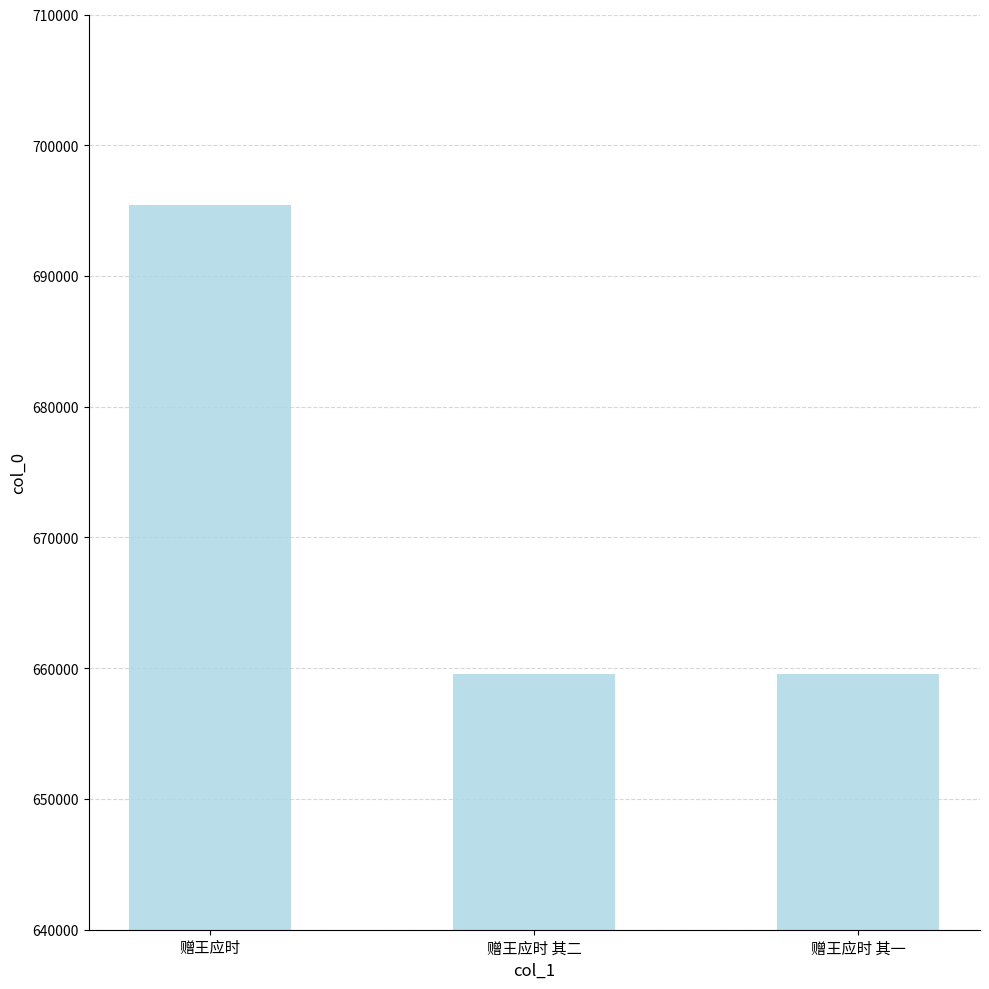

What is the greatest value displayed?

695437